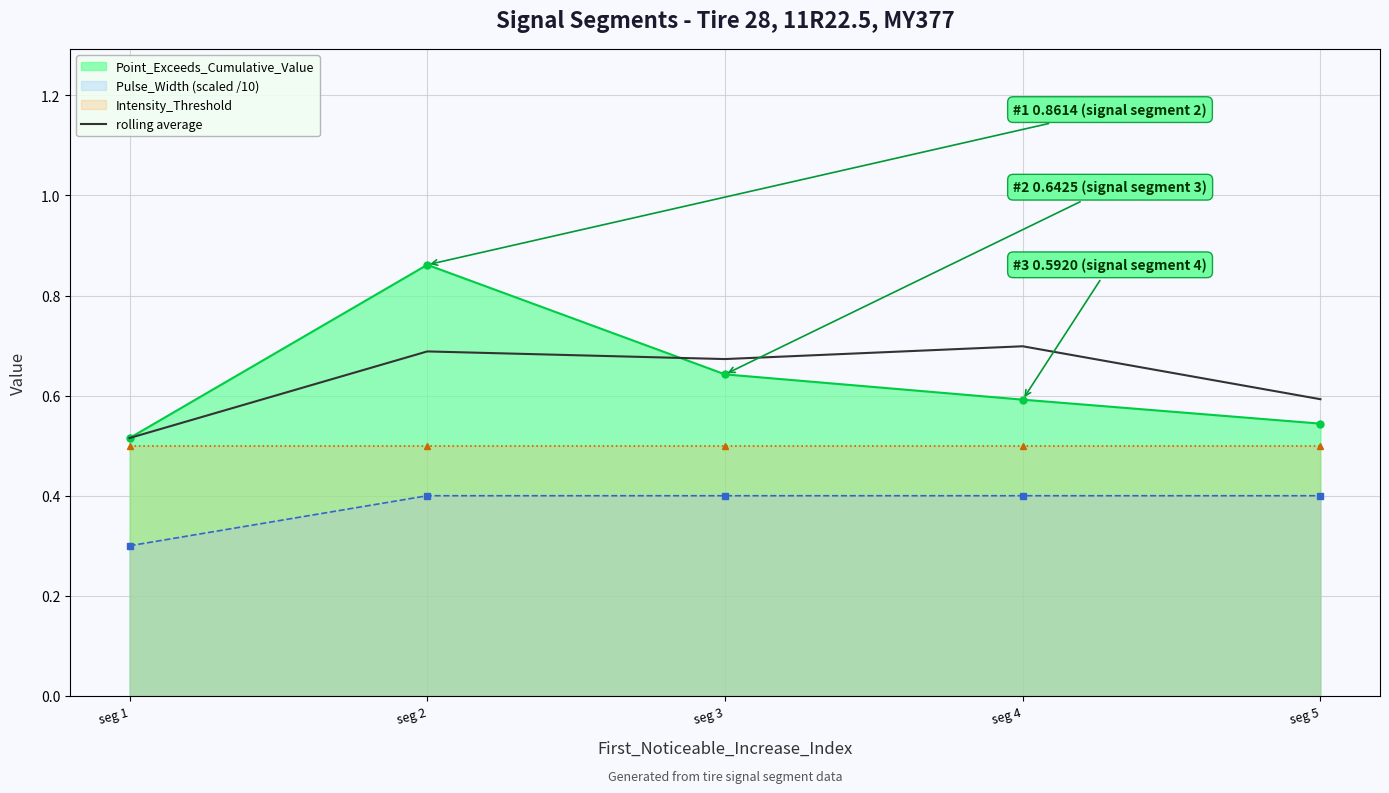

Reading left to right, what are all the values shown in this chart?

seg 1=0.5	seg 2=0.7	seg 3=0.7	seg 4=0.7	seg 5=0.6